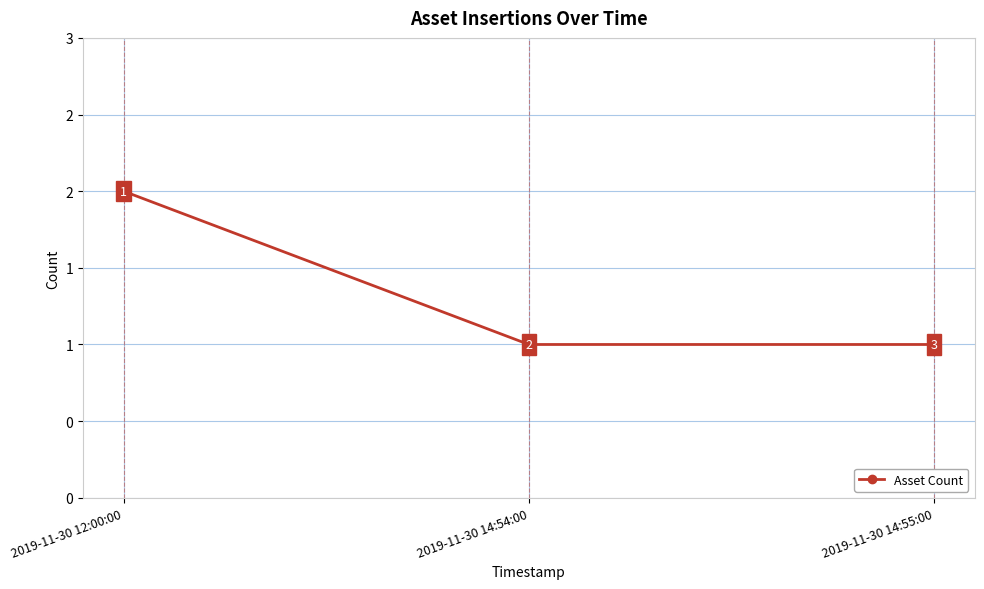

Approximately how many times larger is the value at 2019-11-30 14:54:00 compared to 2019-11-30 12:00:00?

0.5